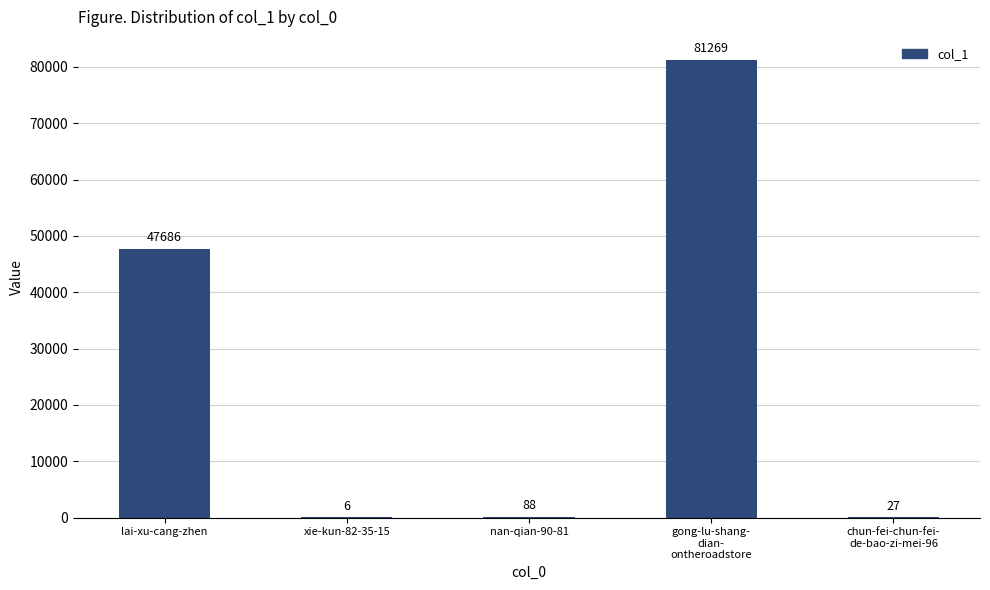

What is the change in value from xie-kun-82-35-15 to nan-qian-90-81?

+82